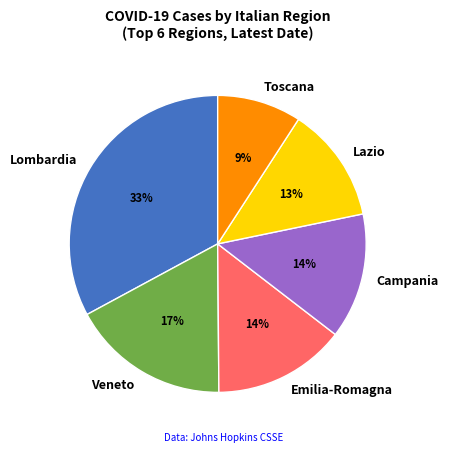

To the nearest percent, what portion does Emilia-Romagna represent?

14%